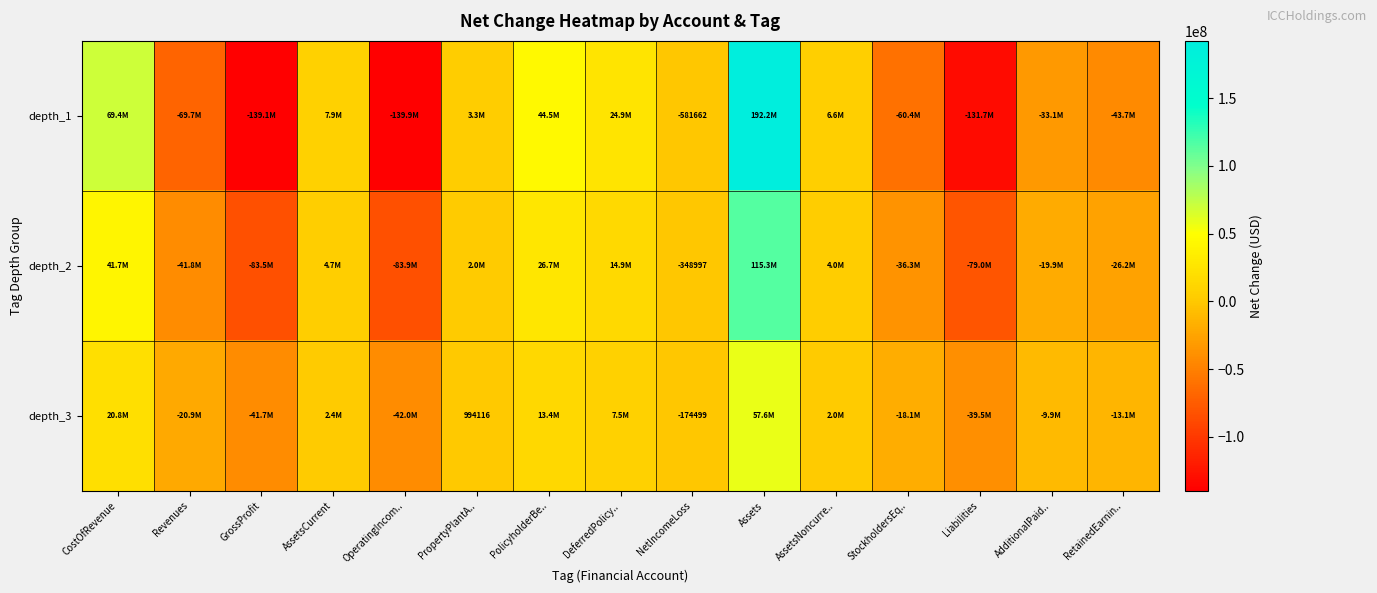

The value of depth_1 at AdditionalPaid.. is -16115926.9. True or false?

False